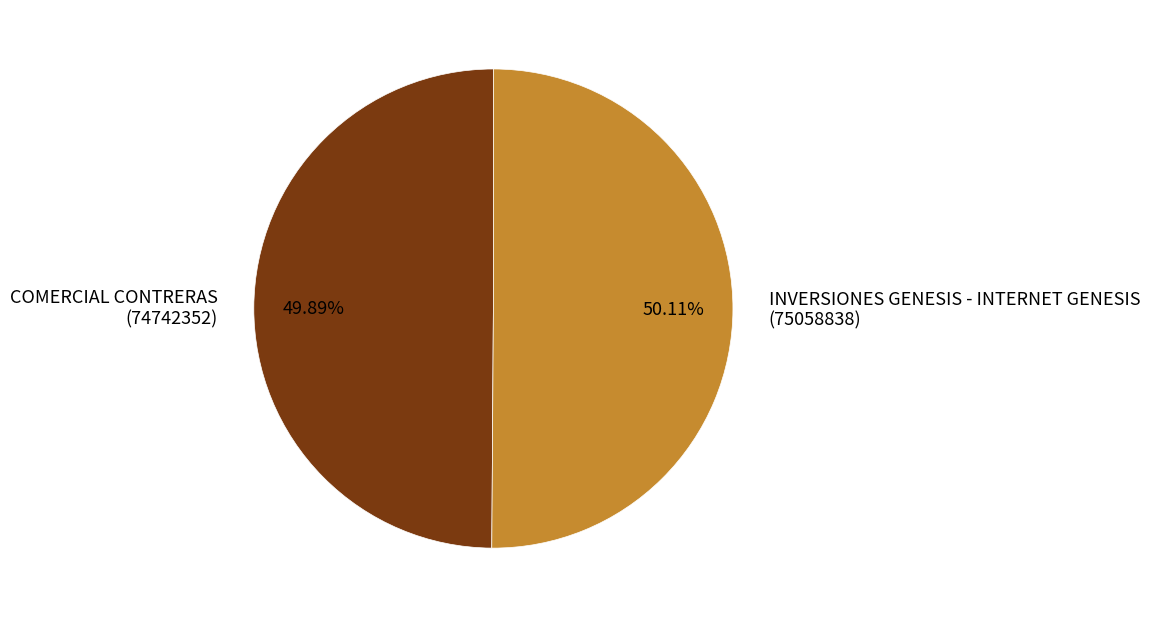

What is the ratio of the value at COMERCIAL CONTRERAS to the value at INVERSIONES GENESIS - INTERNET GENESIS?

1.0